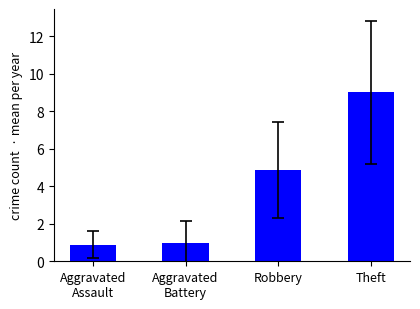

Reading right to left, extract all data points from this chart.

9.0	4.9	1.0	0.9